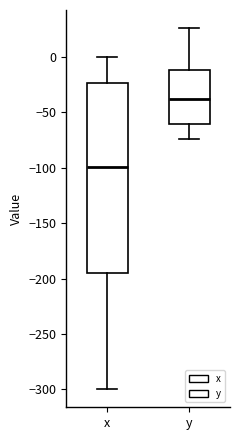

Which box's median line is the lowest?

x